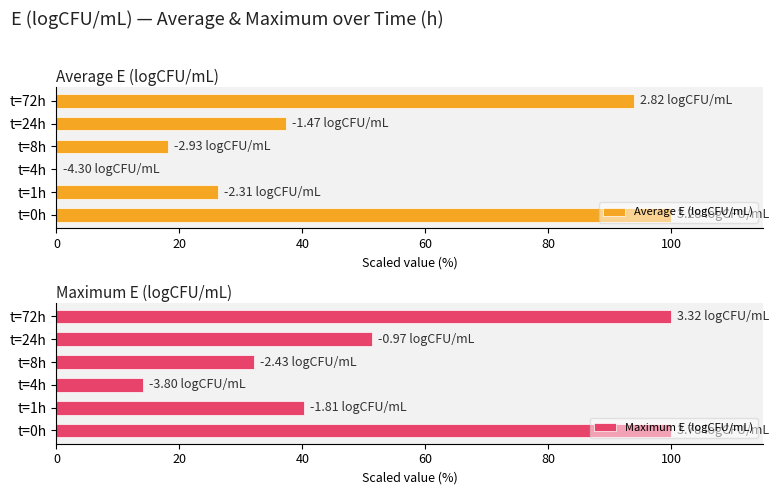

What is the difference between the maximum and second lowest values in the Maximum E (logCFU/mL) series?

67.9